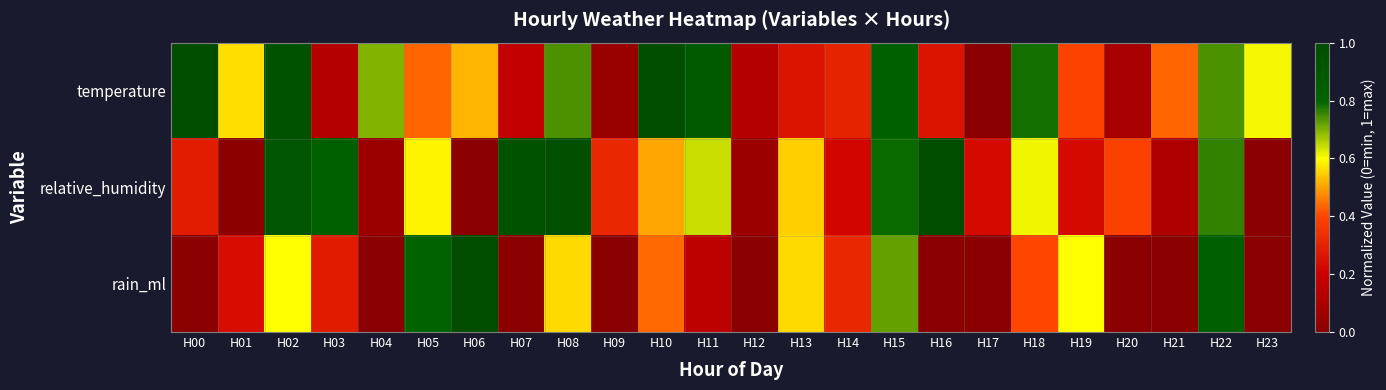

At how many categories does at least one series exceed 0?

24